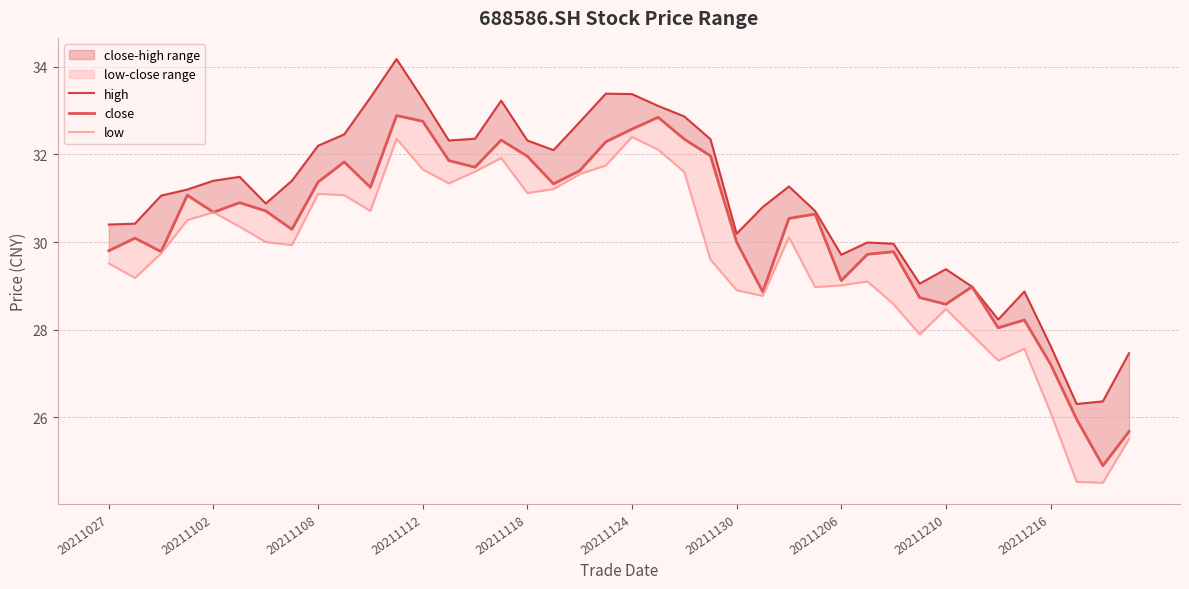

What is the value of the close point at the 8th from the left?

30.3